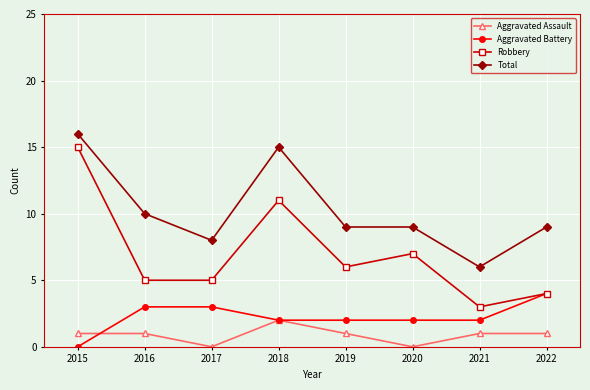

The value of Aggravated Assault at 2021 is 1. True or false?

True